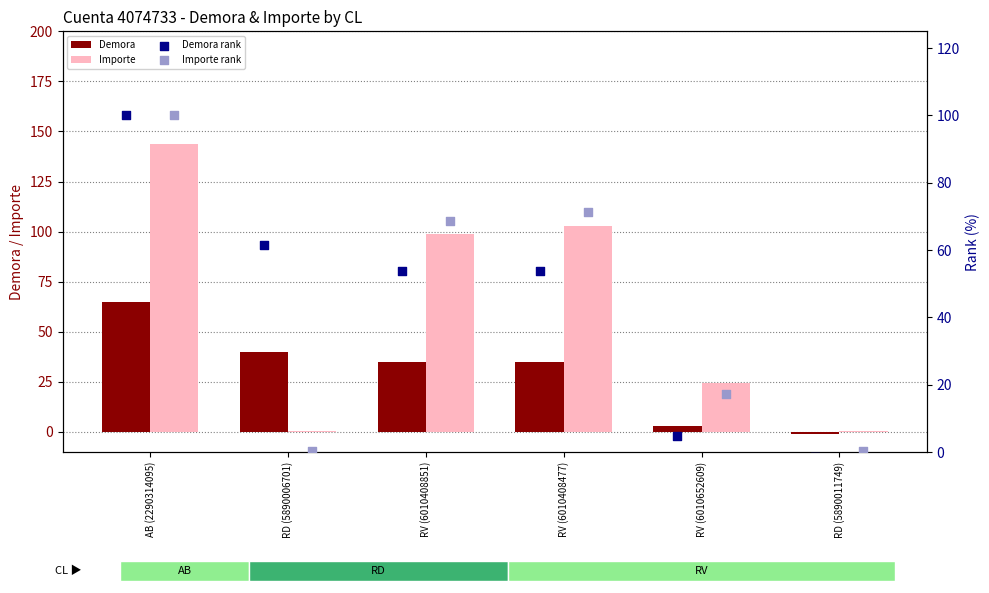

Which series has the largest total across all categories?

Importe